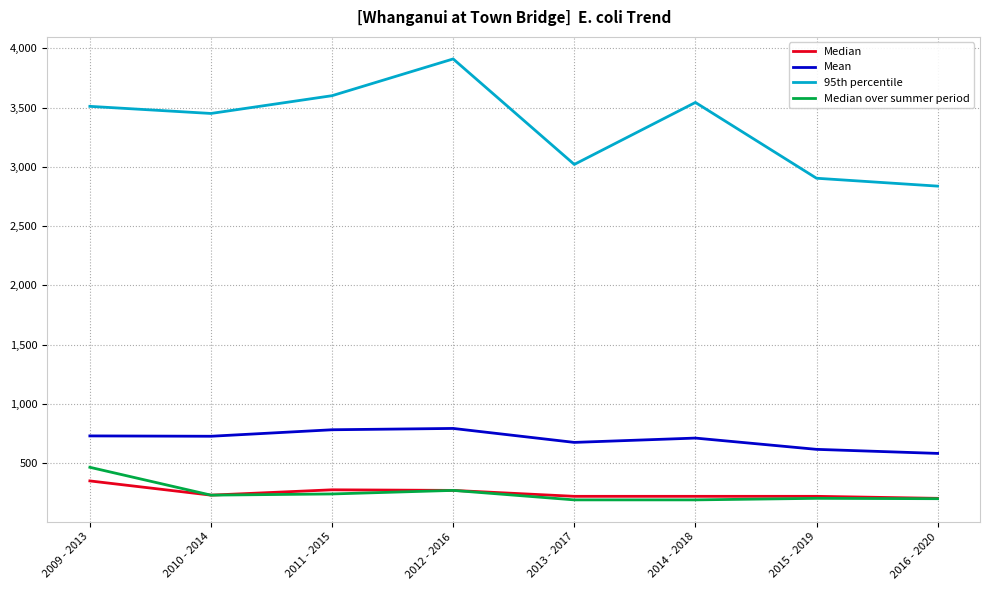

Which series has the widest spread of values?

95th percentile